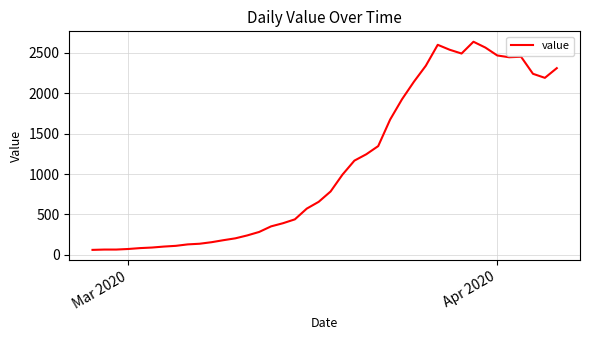

What is the maximum value shown in the chart?

2638